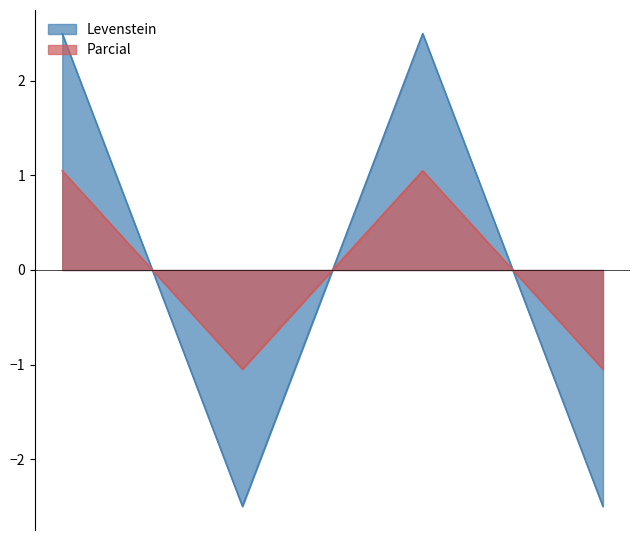

What is the difference between the second highest and minimum values in the Parcial series?

2.1